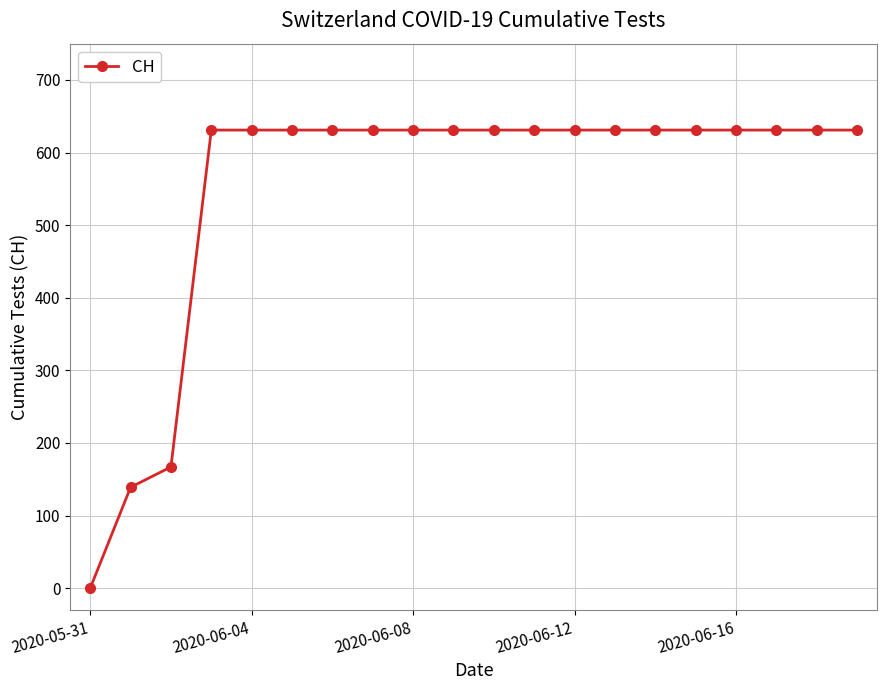

What is the greatest value displayed?

631